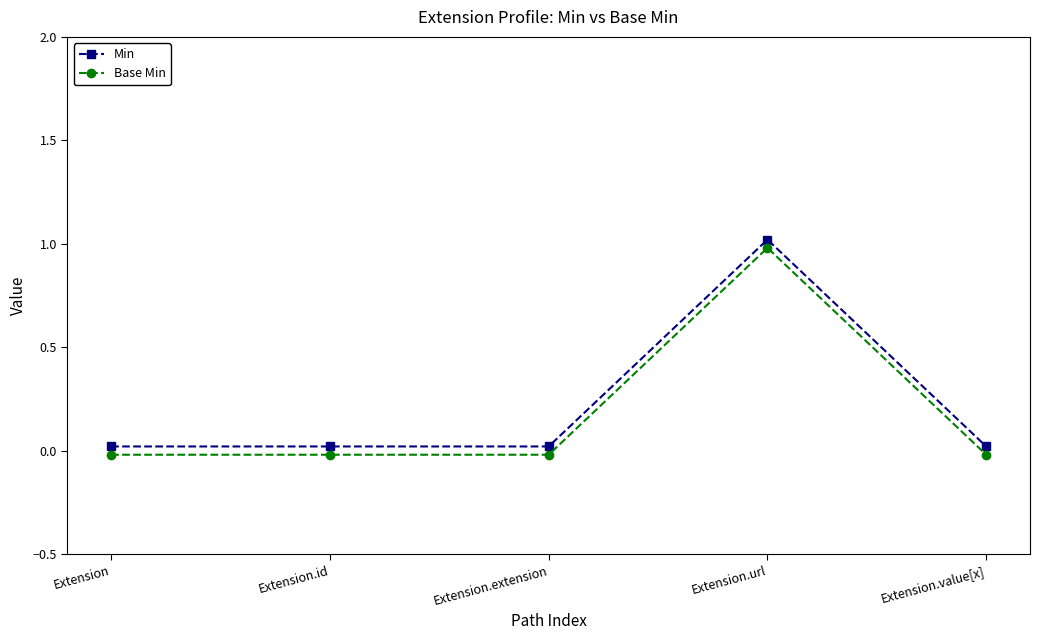

Reading left to right, what are all the values shown in this chart?

Min: Extension=0.0	Extension.id=0.0	Extension.extension=0.0	Extension.url=1.0	Extension.value[x]=0.0
Base Min: Extension=-0.0	Extension.id=-0.0	Extension.extension=-0.0	Extension.url=1.0	Extension.value[x]=-0.0